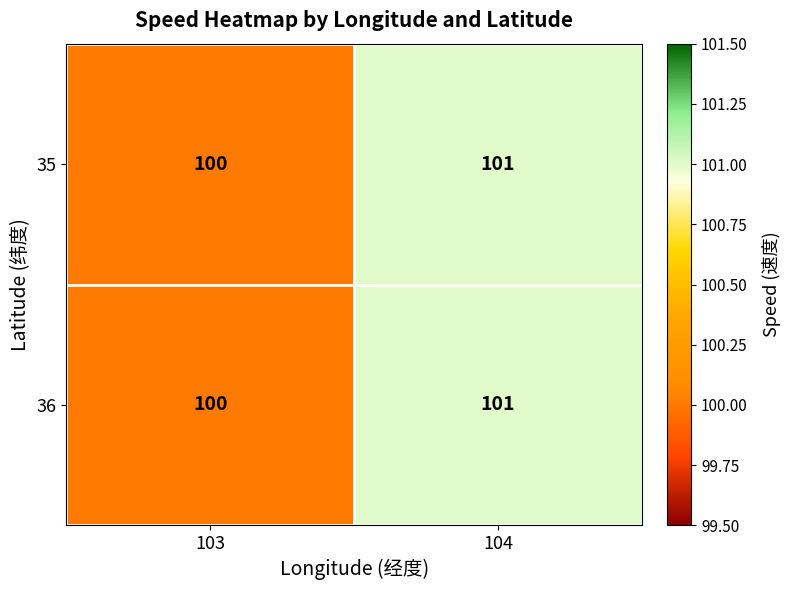

List the labels in order of 35 value, largest first.

104, 103